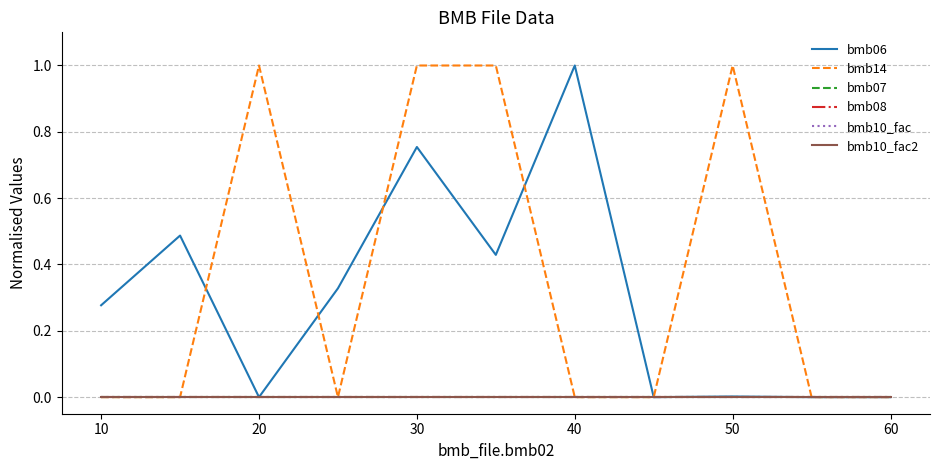

Is this an area chart (filled region under the line)?

No